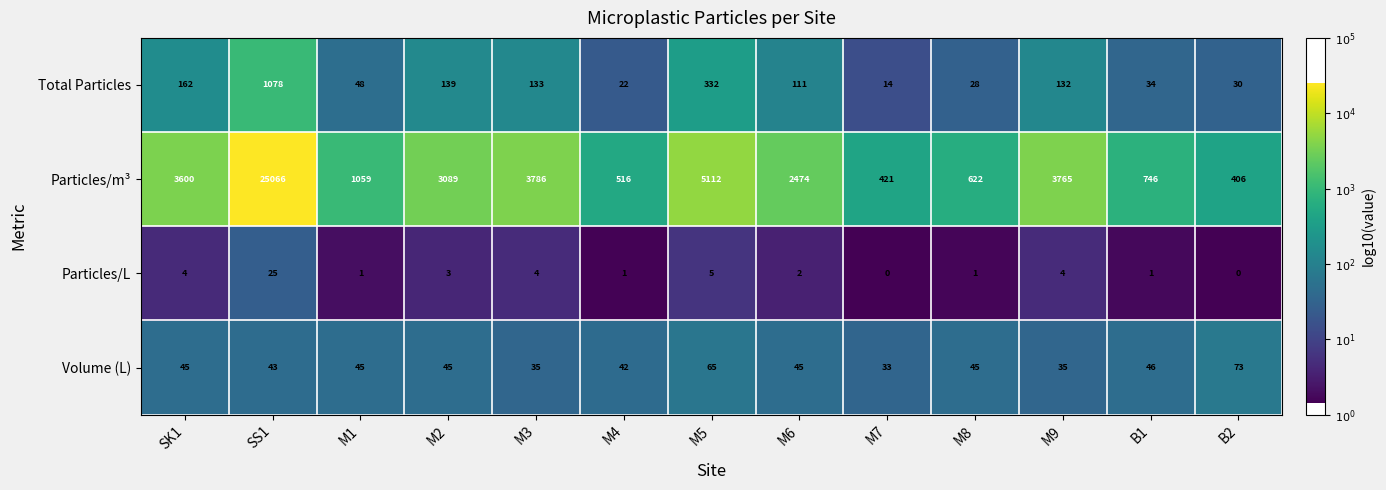

True or false: Particles/L has a value of 1 at M1.

True